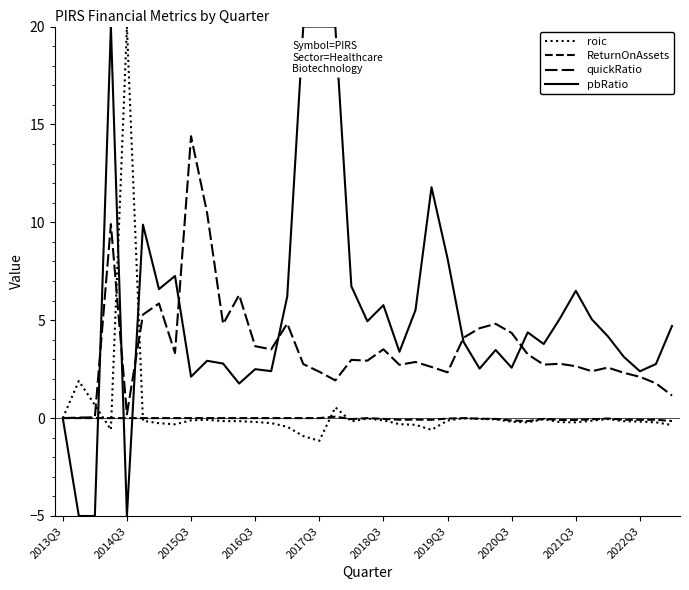

Does the chart have visible grid lines?

No